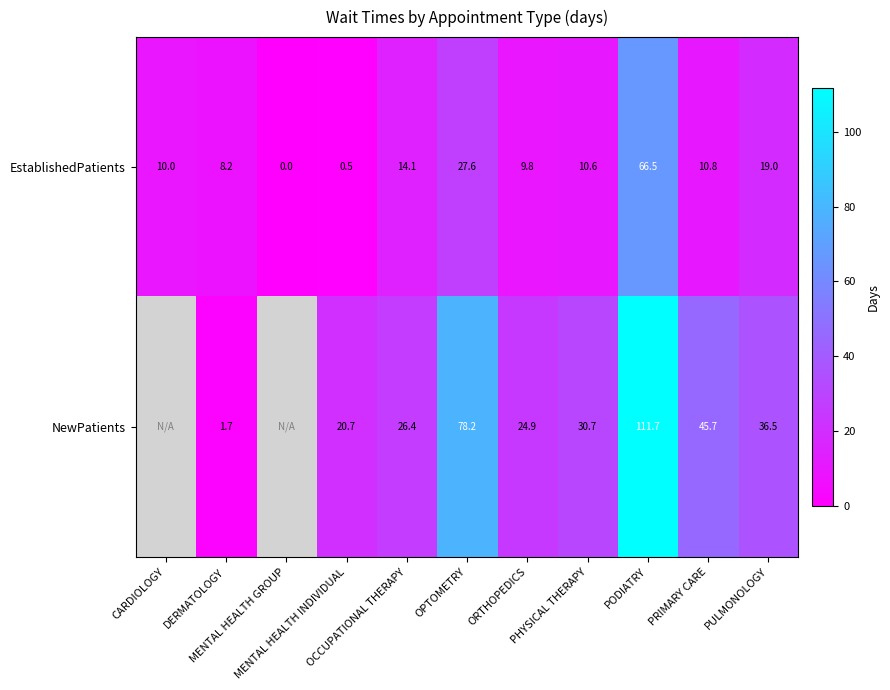

What is the sum of the EstablishedPatients values at MENTAL HEALTH GROUP and CARDIOLOGY?

10.0